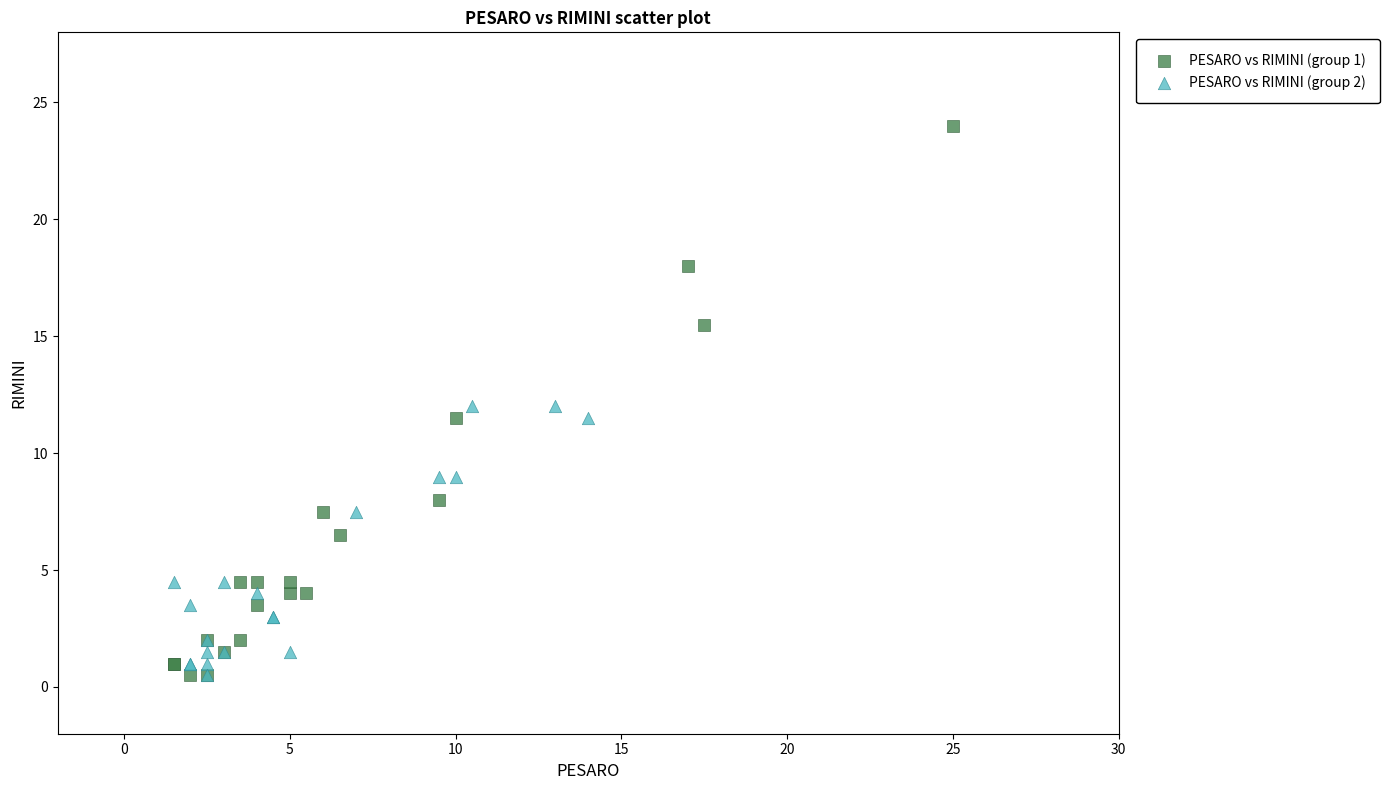

Which series contains the highest Y value?

PESARO vs RIMINI (group 1)